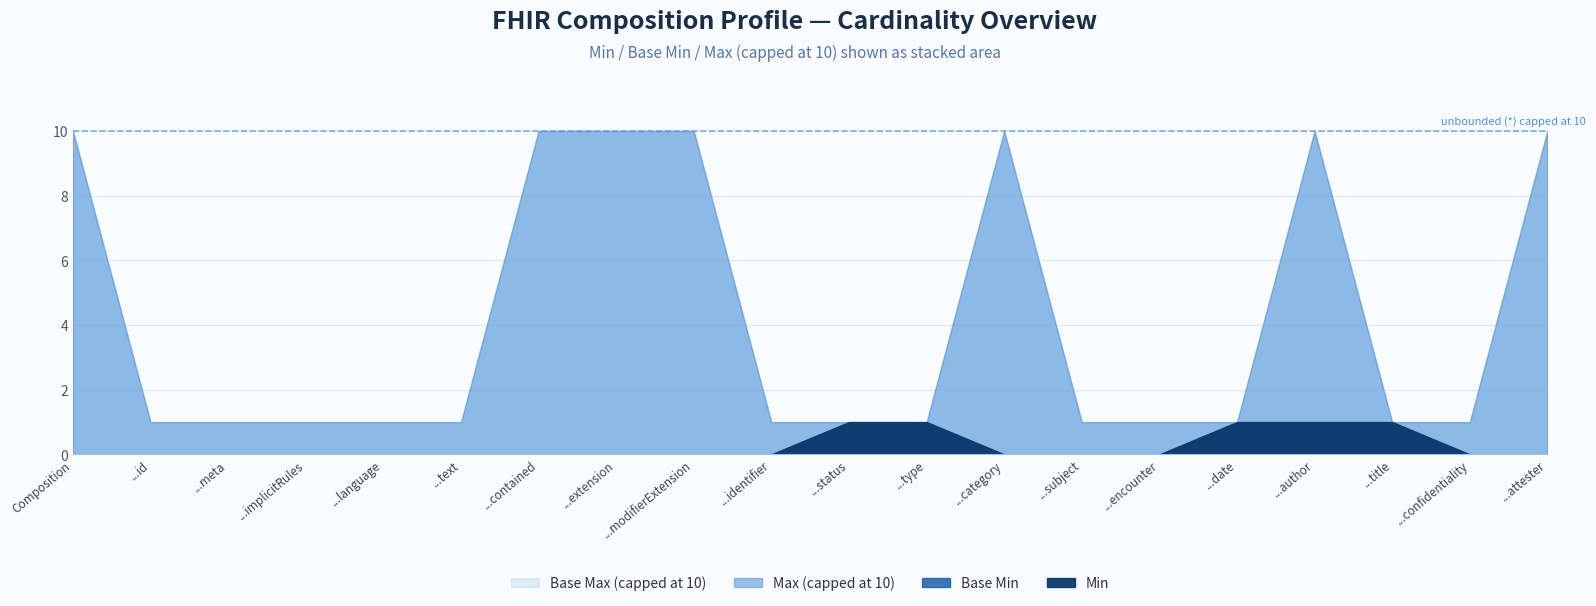

What is the lowest value of the Max (numeric) series?

1